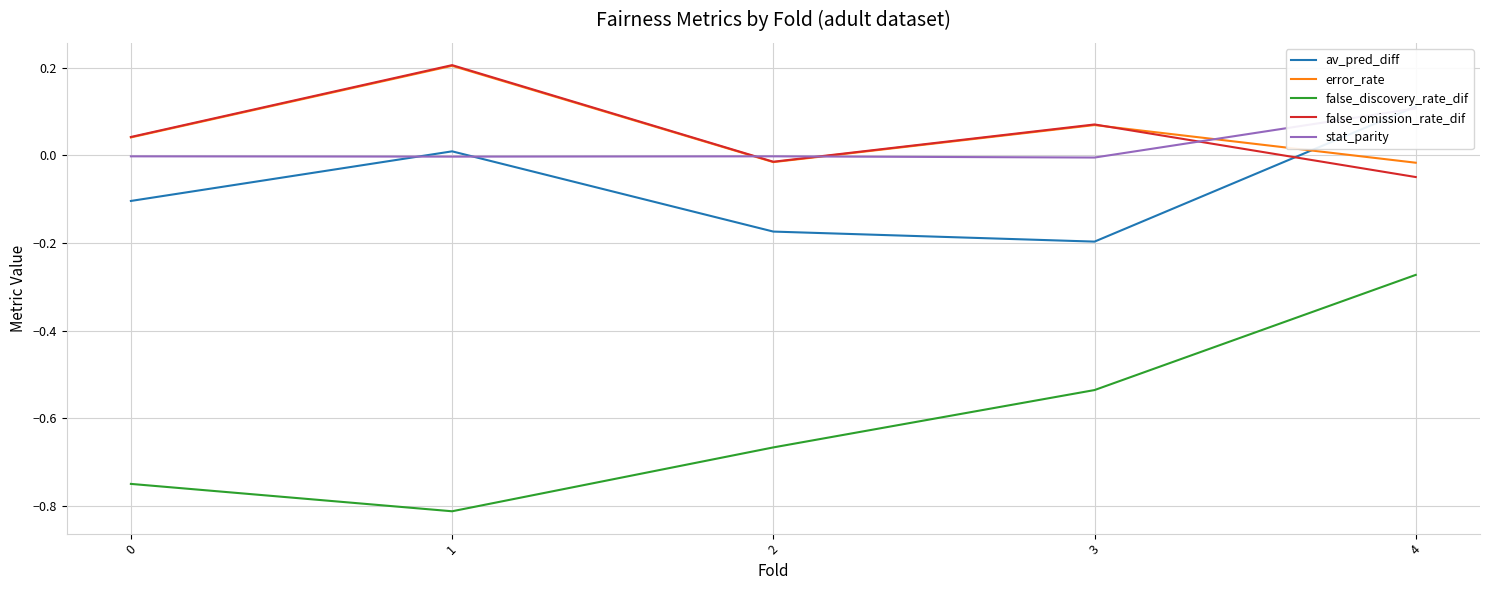

What is the difference between the maximum and second lowest values in the false_omission_rate_dif series?

0.2